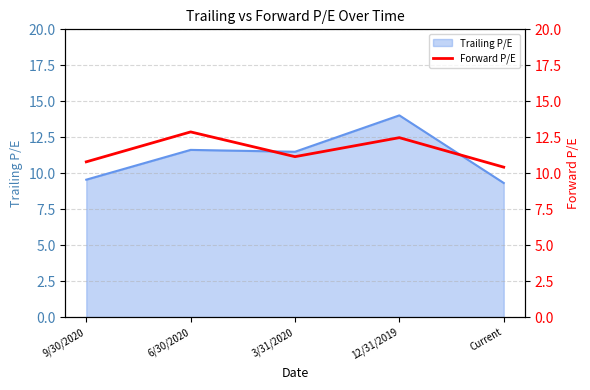

At which label is the value closest to 11?

3/31/2020